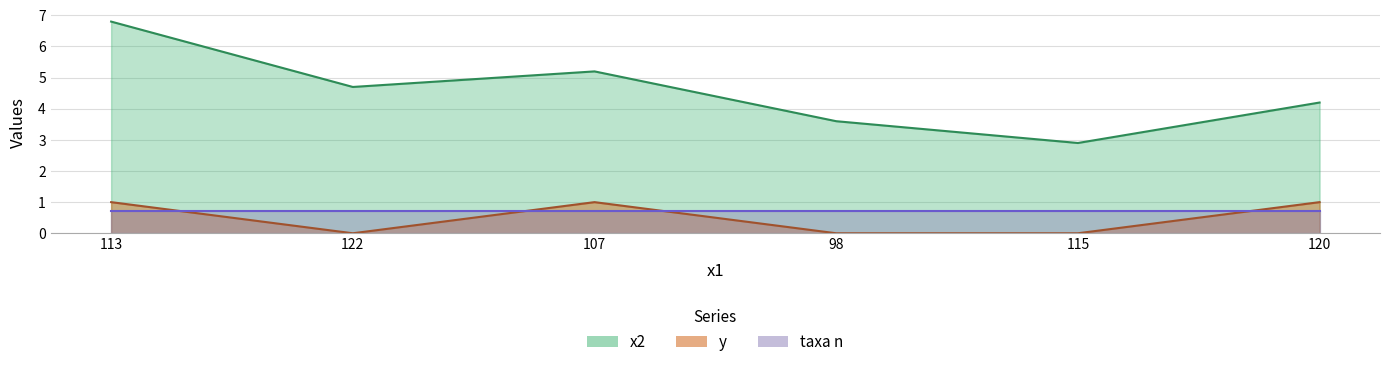

What is the sum of all x2 values?

27.4